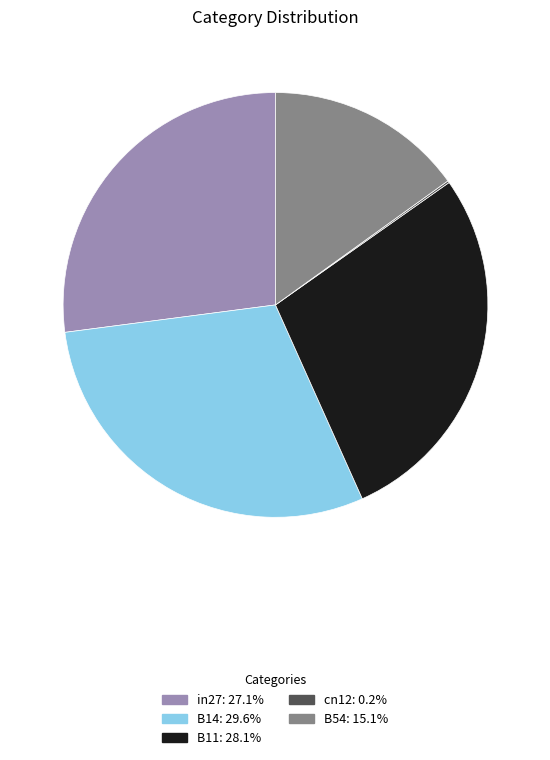

Is there any slice that represents more than half of the pie?

No